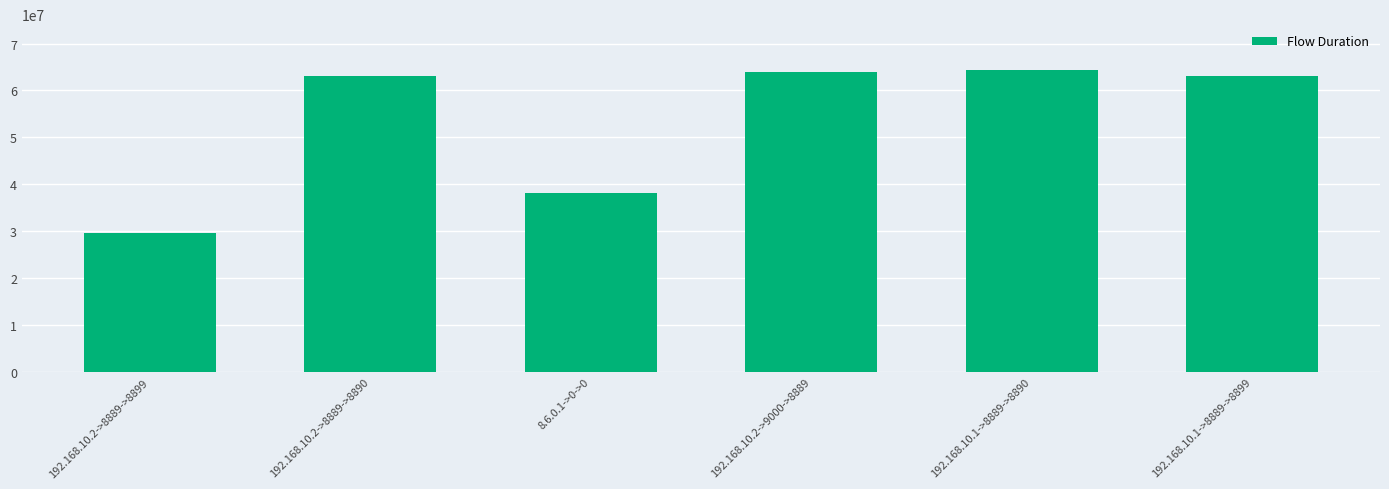

What is the change in value from 192.168.10.2->8889->8899 to 8.6.0.1->0->0?

+8479175